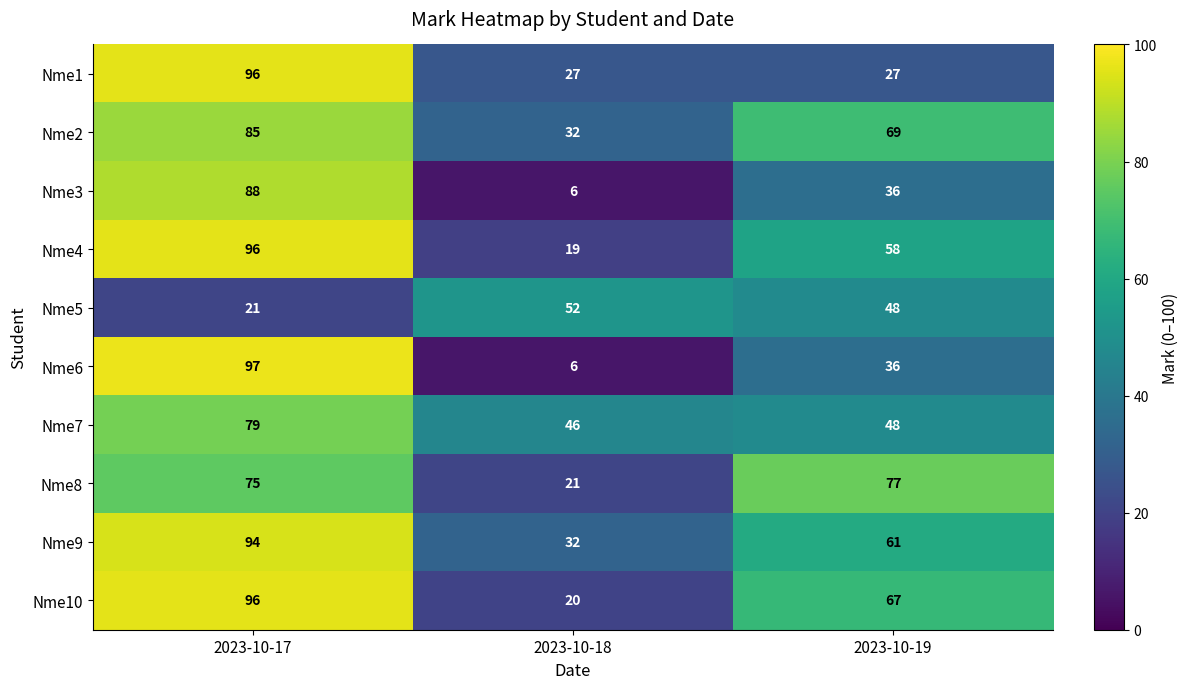

Reading right to left, extract all data points from this chart.

Nme1: 2023-10-19=27	2023-10-18=27	2023-10-17=96
Nme2: 2023-10-19=69	2023-10-18=32	2023-10-17=85
Nme3: 2023-10-19=36	2023-10-18=6	2023-10-17=88
Nme4: 2023-10-19=58	2023-10-18=19	2023-10-17=96
Nme5: 2023-10-19=48	2023-10-18=52	2023-10-17=21
Nme6: 2023-10-19=36	2023-10-18=6	2023-10-17=97
Nme7: 2023-10-19=48	2023-10-18=46	2023-10-17=79
Nme8: 2023-10-19=77	2023-10-18=21	2023-10-17=75
Nme9: 2023-10-19=61	2023-10-18=32	2023-10-17=94
Nme10: 2023-10-19=67	2023-10-18=20	2023-10-17=96